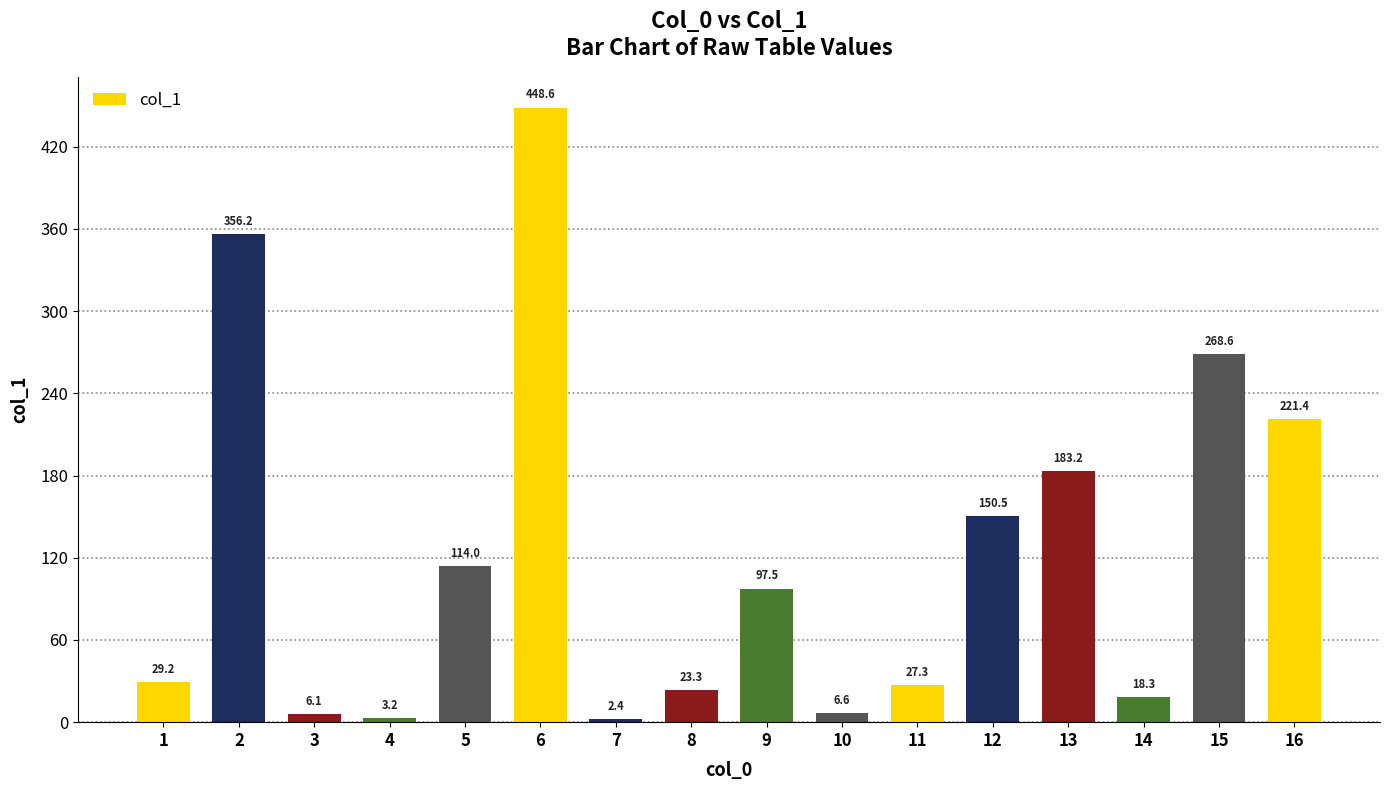

Which has a higher value, 2 or 12?

2